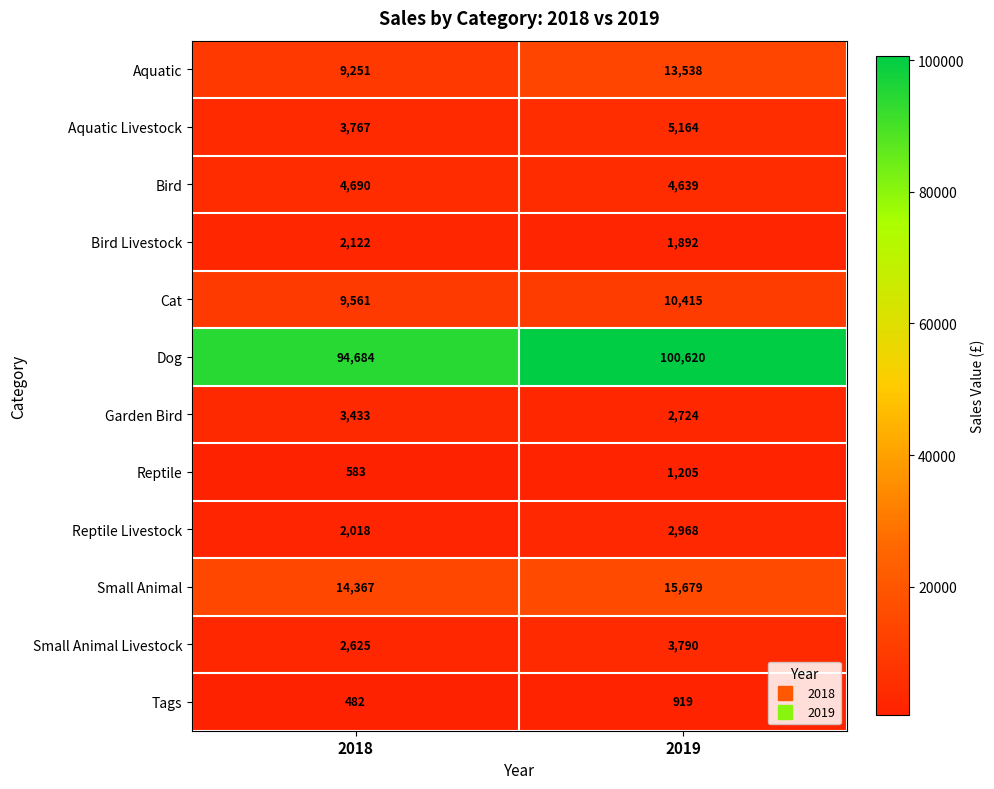

How many values in the Reptile series are below 1205?

1